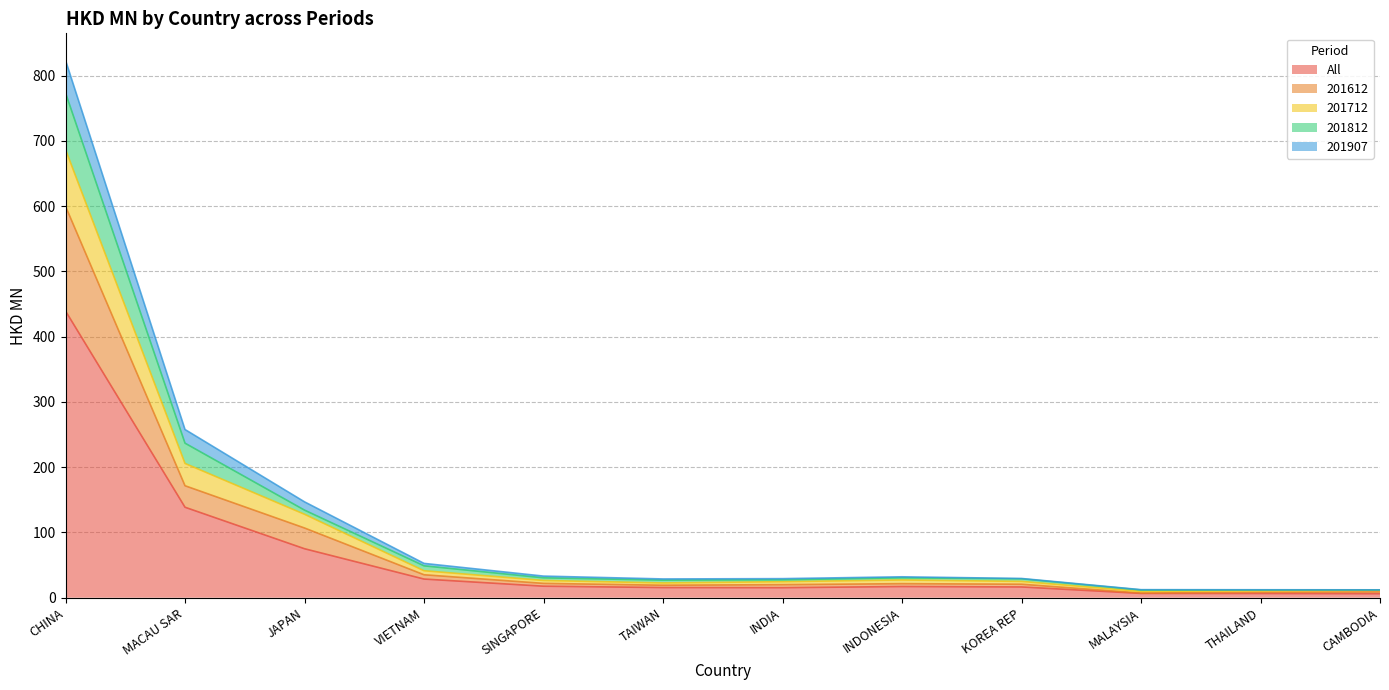

What is the difference between the highest and lowest values at VIETNAM?

24.0